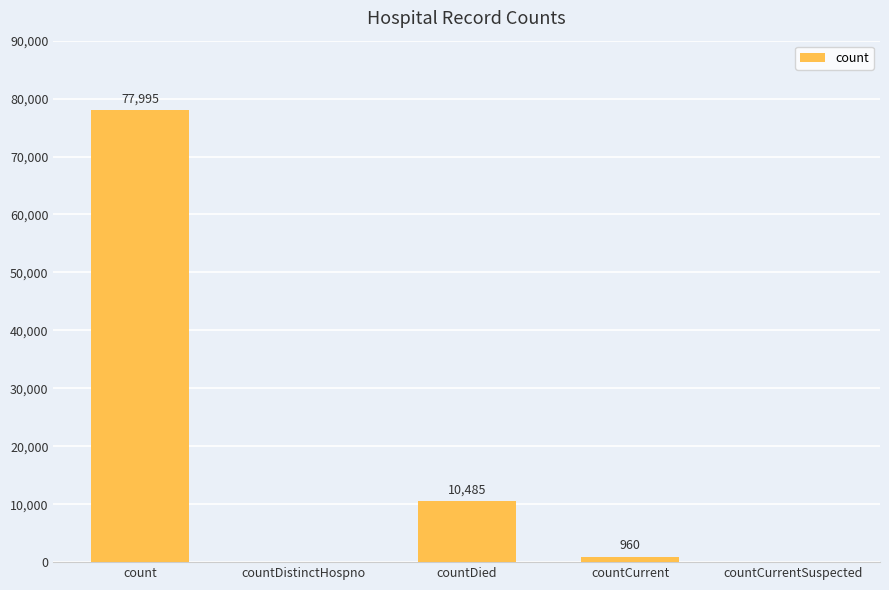

The chart shows a value of 5768 at countDied. True or false?

False